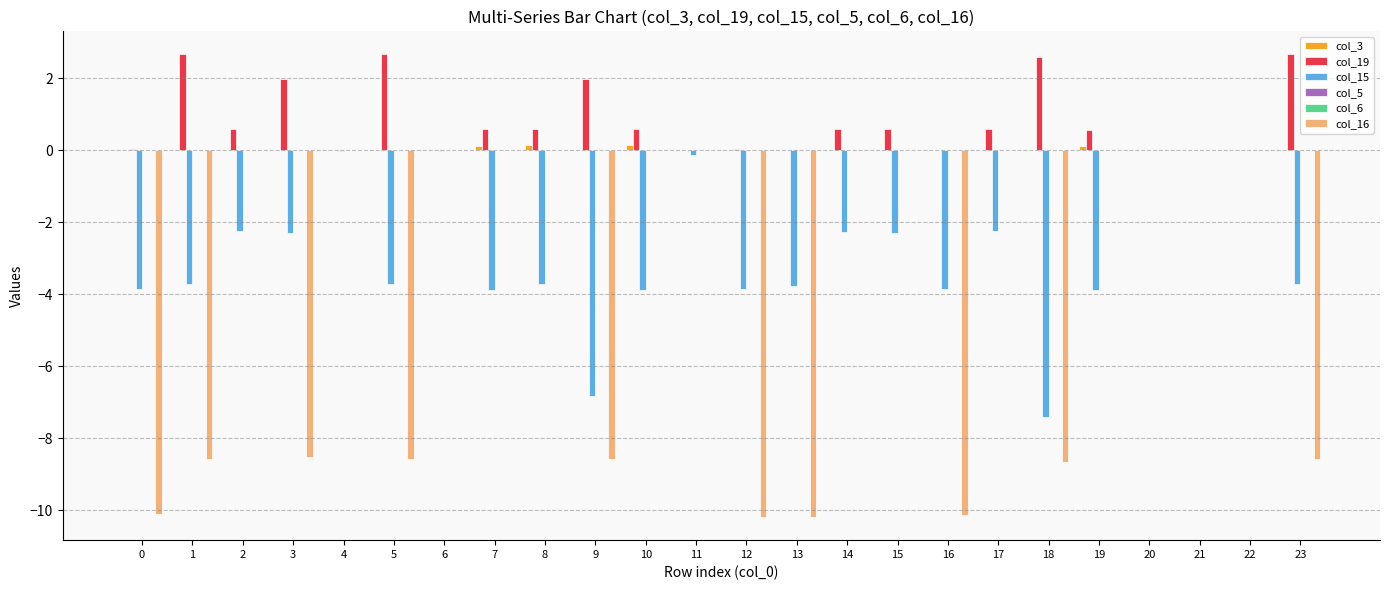

Which series has the largest total across all categories?

col_19